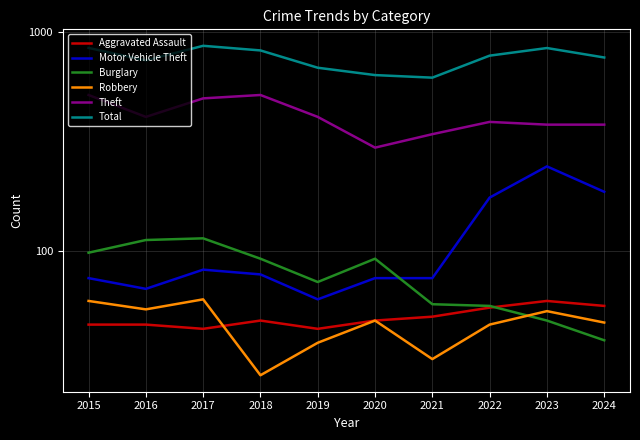

Reading left to right, transcribe all the data shown in this chart.

Aggravated Assault: 46	46	44	48	44	48	50	55	59	56
Motor Vehicle Theft: 75	67	82	78	60	75	75	175	243	186
Burglary: 98	112	114	92	72	92	57	56	48	39
Robbery: 59	54	60	27	38	48	32	46	53	47
Theft: 515	409	497	515	409	296	341	388	377	377
Total: 845	741	864	823	686	635	618	779	844	764